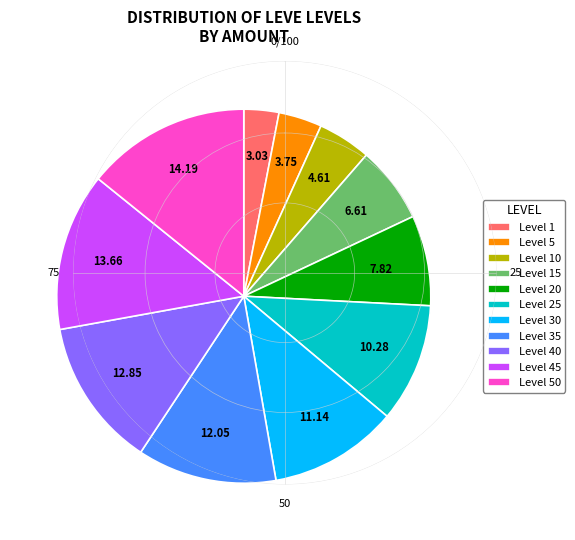

Is the sum of Level 25 and Level 15 greater than half?

No